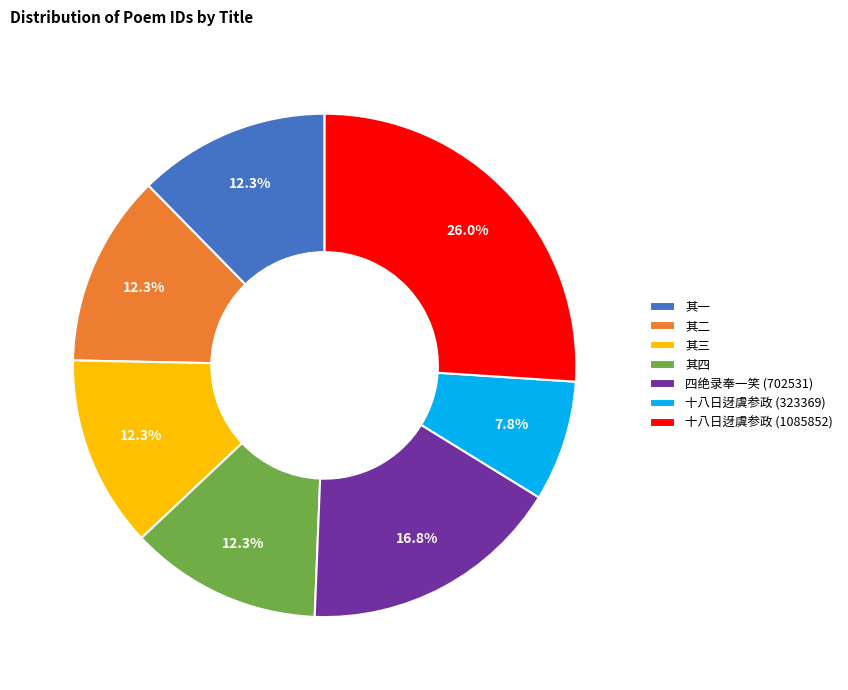

What is the largest slice in the pie chart?

十八日迓虞参政 (1085852)